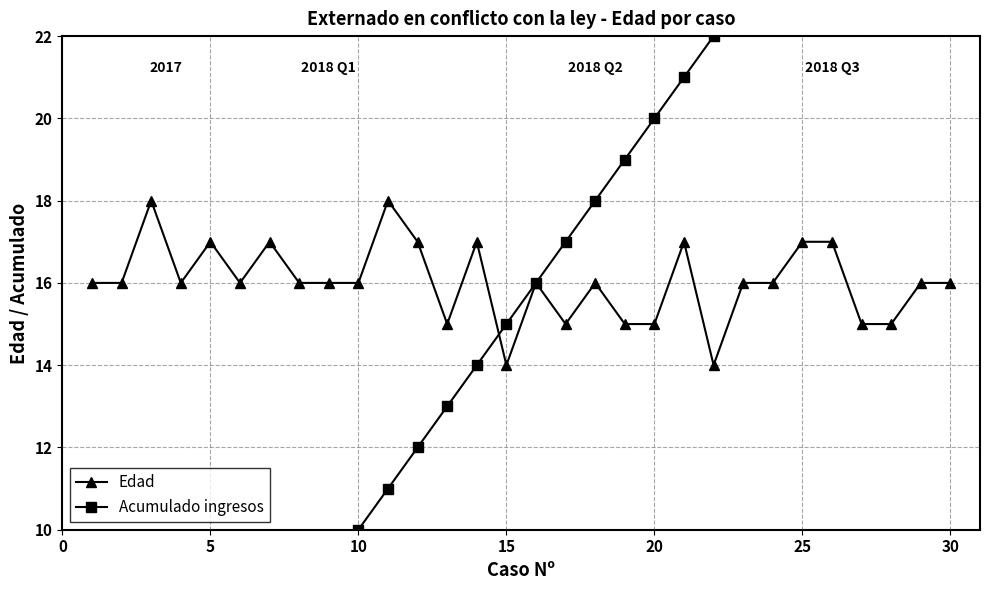

What is the value of the Edad point at the 7th from the left?

17